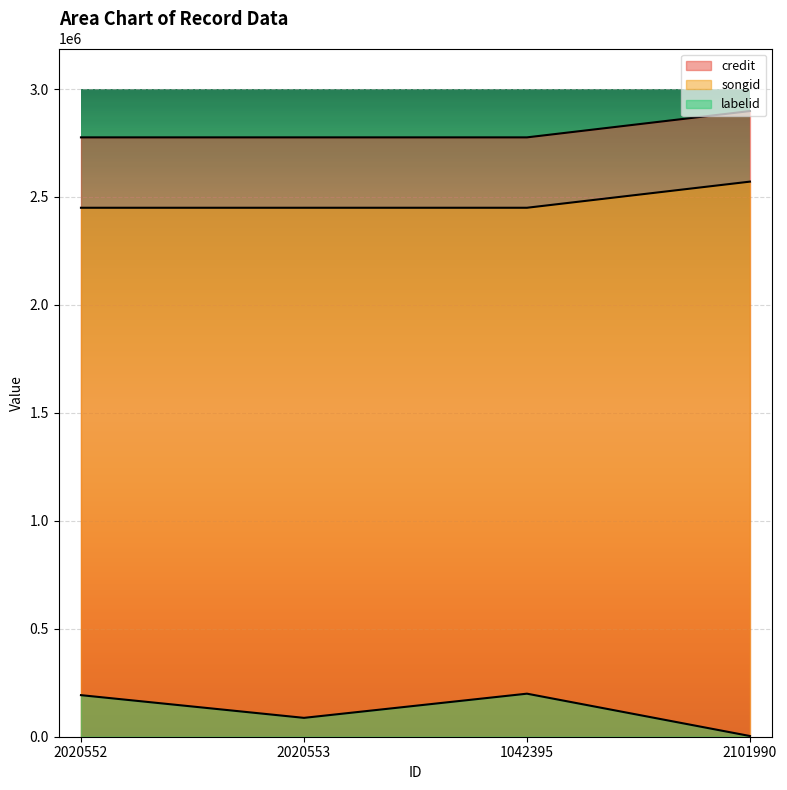

List the series in order of their peak value, highest first.

credit, songid, labelid